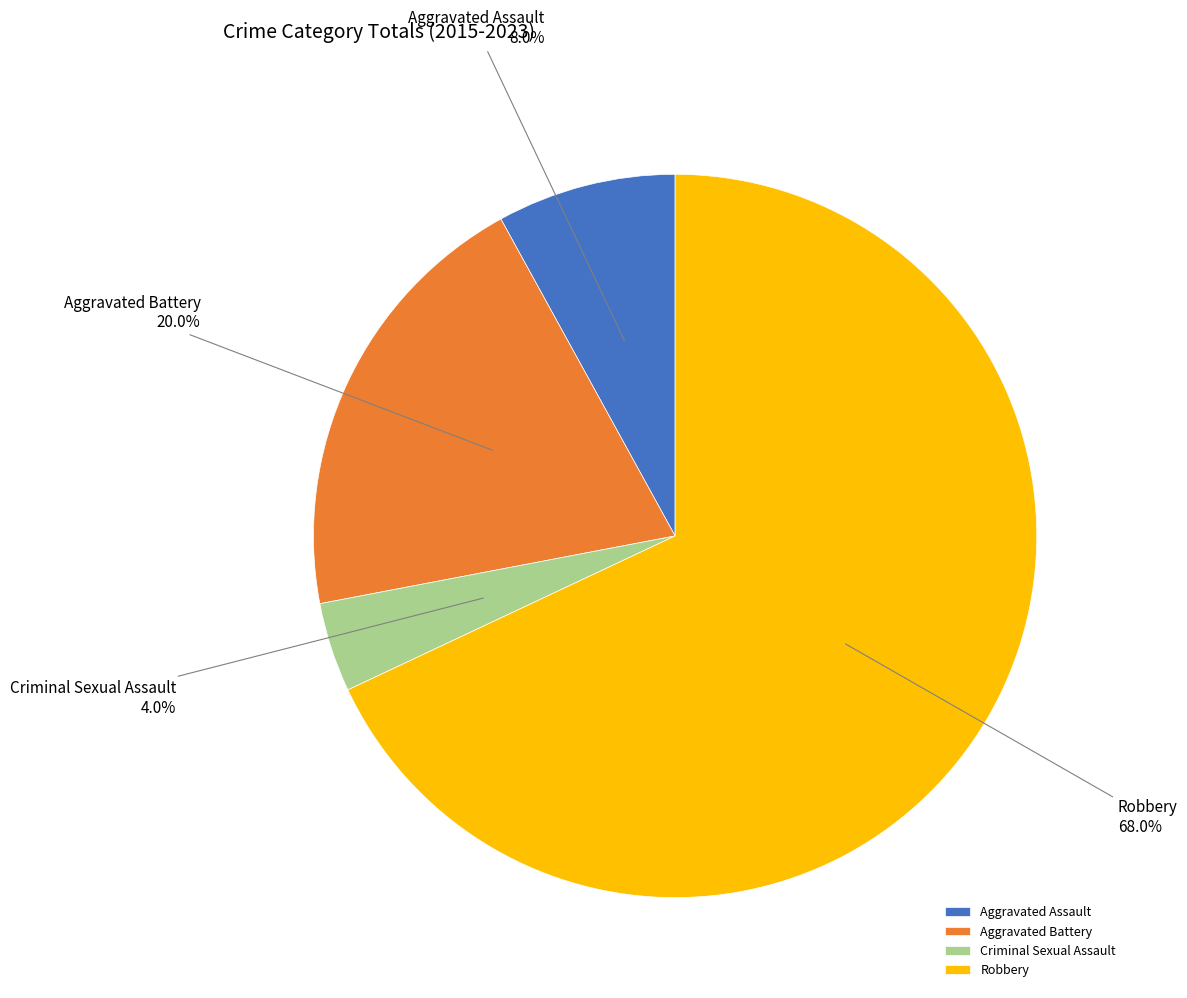

Count the number of slices in the pie.

4